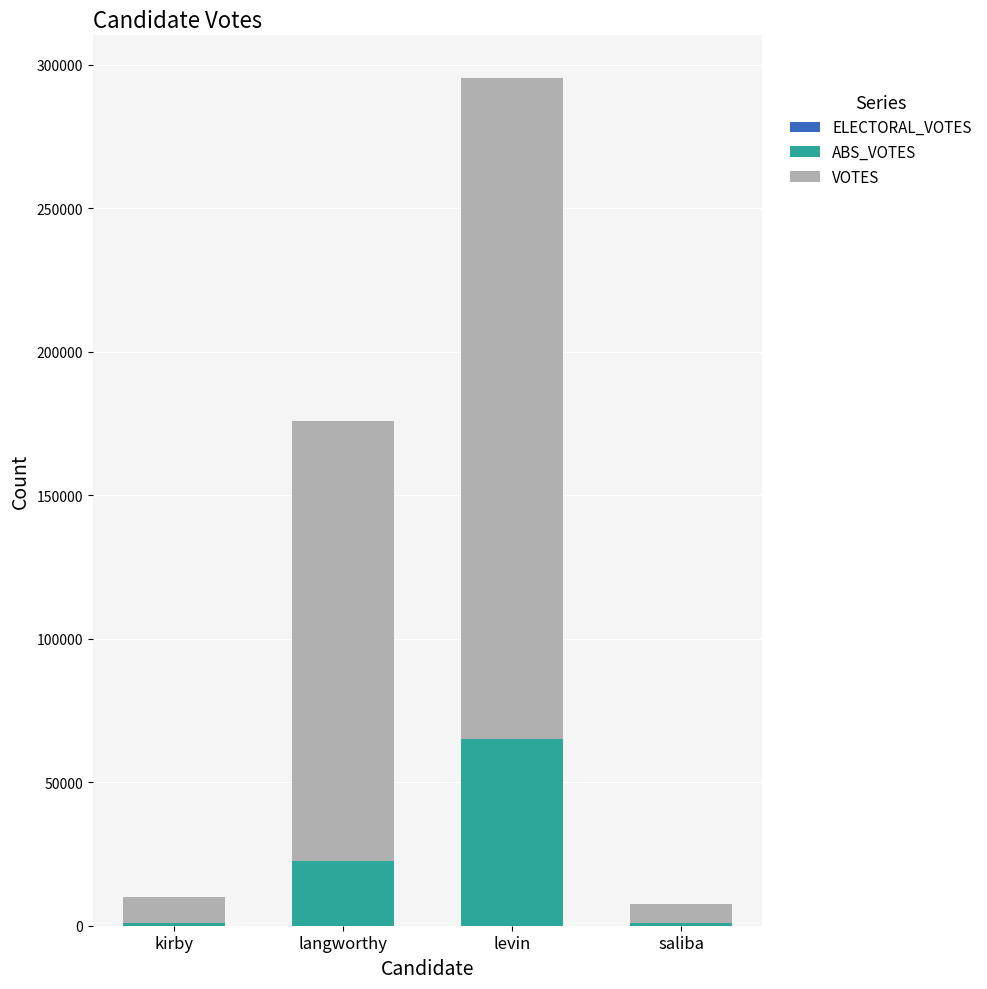

At which category is the sum across all series the highest?

levin